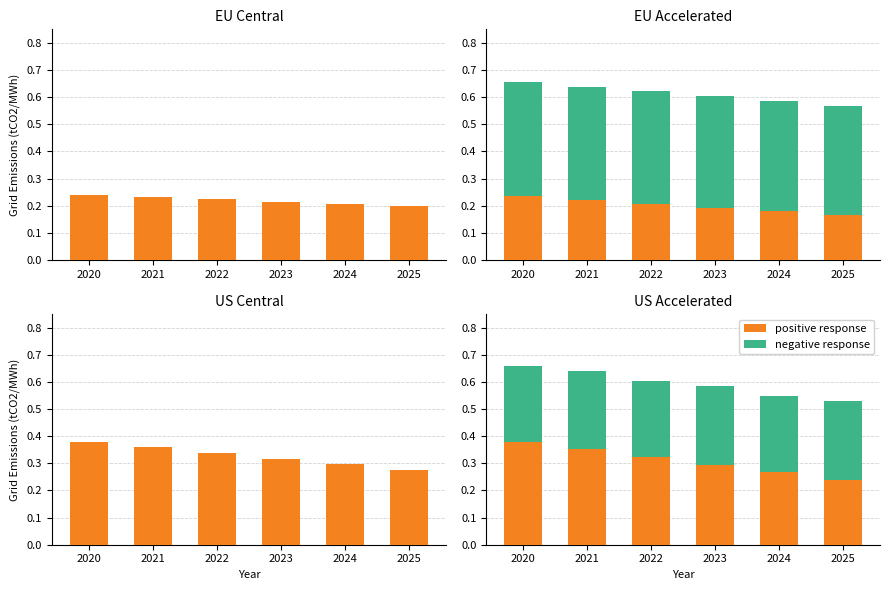

Rank the series by their maximum value, from highest to lowest.

negative response, positive response